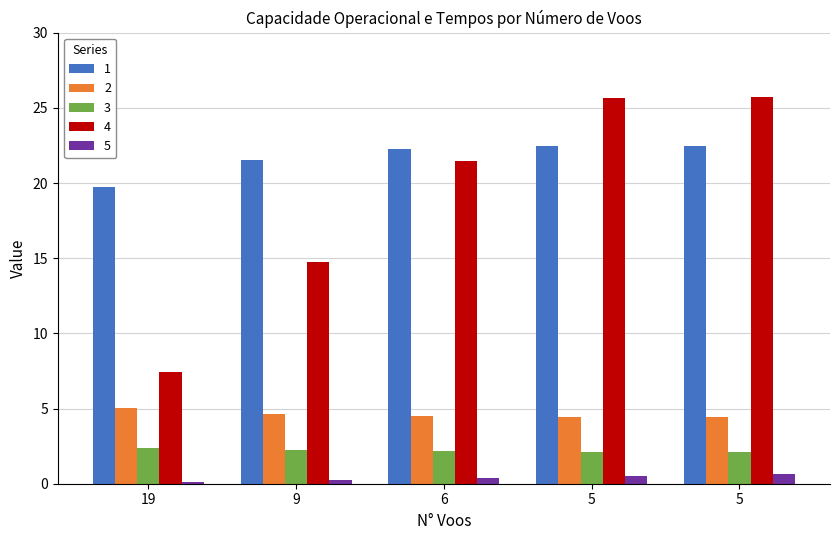

At how many categories does at least one series exceed 5?

5